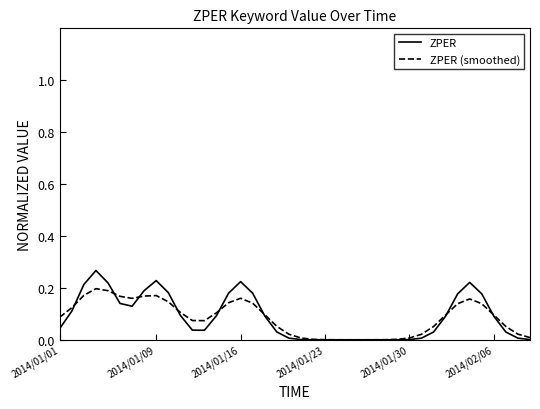

Rank the series by their maximum value, from lowest to highest.

ZPER (smoothed), ZPER